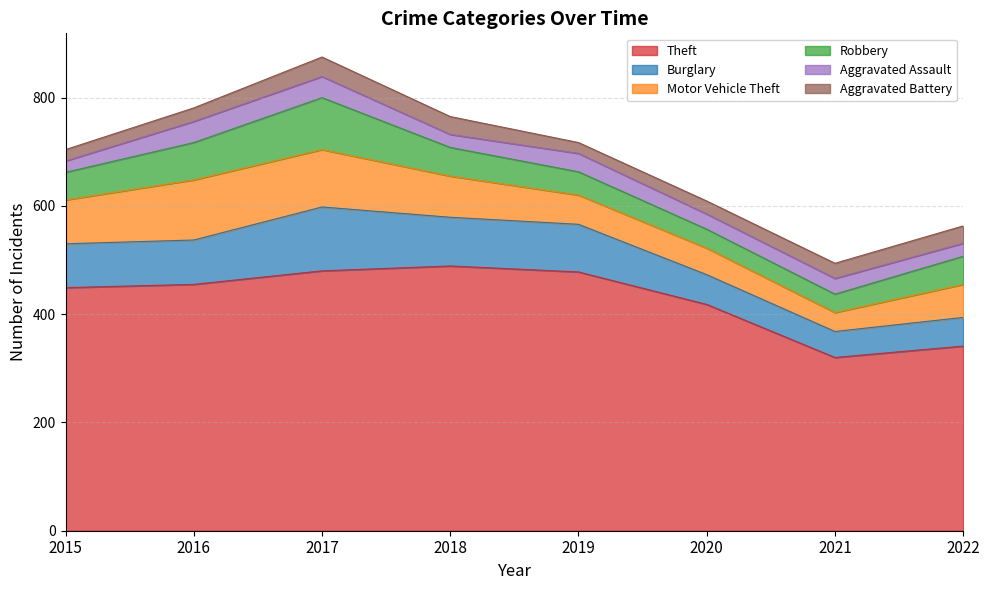

True or false: Burglary and Theft cross at least once.

False